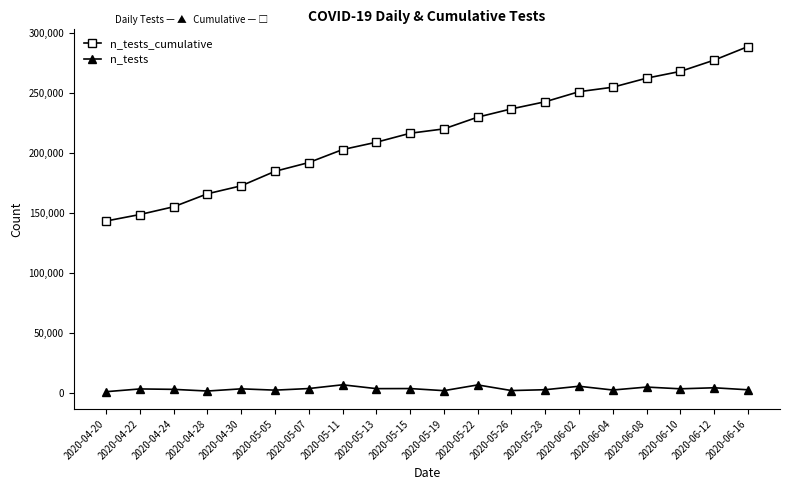

What is the sum of all n_tests_cumulative values?

4320756